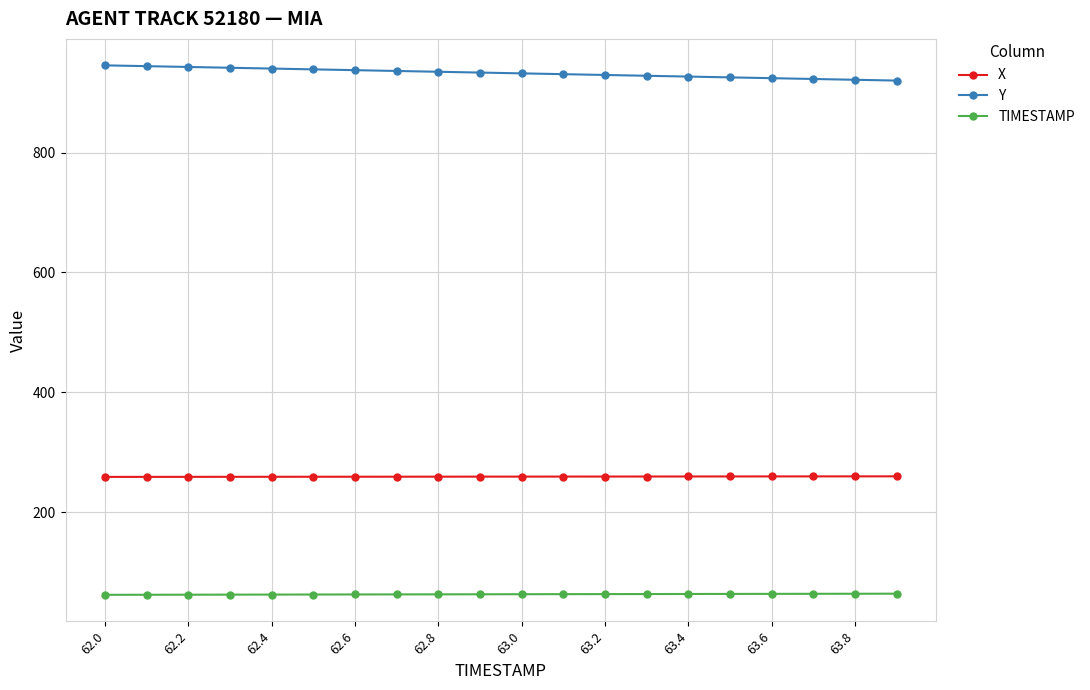

True or false: TIMESTAMP and Y cross at least once.

False